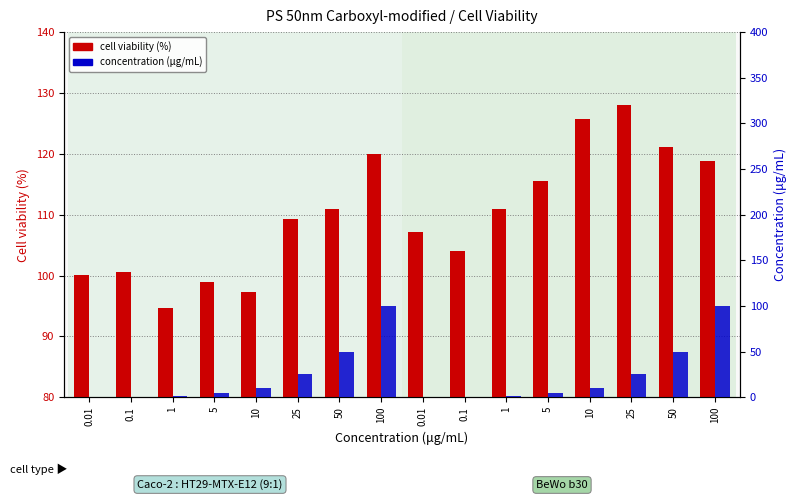

What is the label of the 5th bar from the right?

5